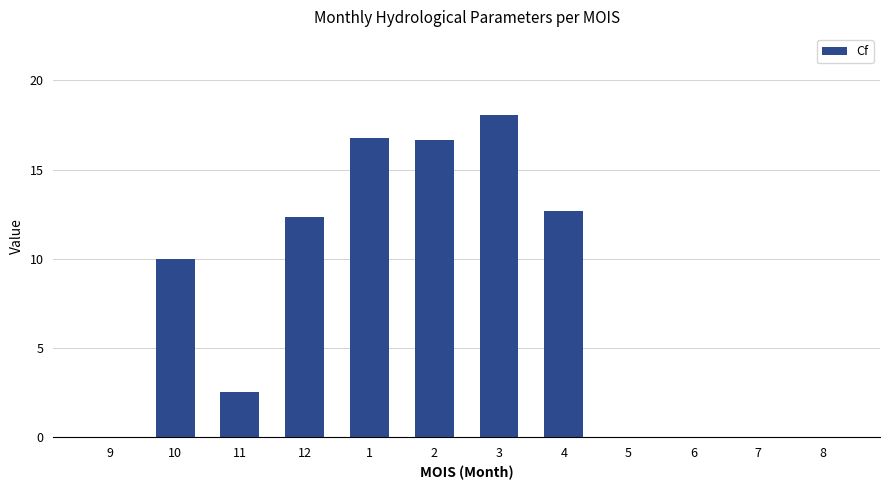

Which label corresponds to the largest value in the chart?

3